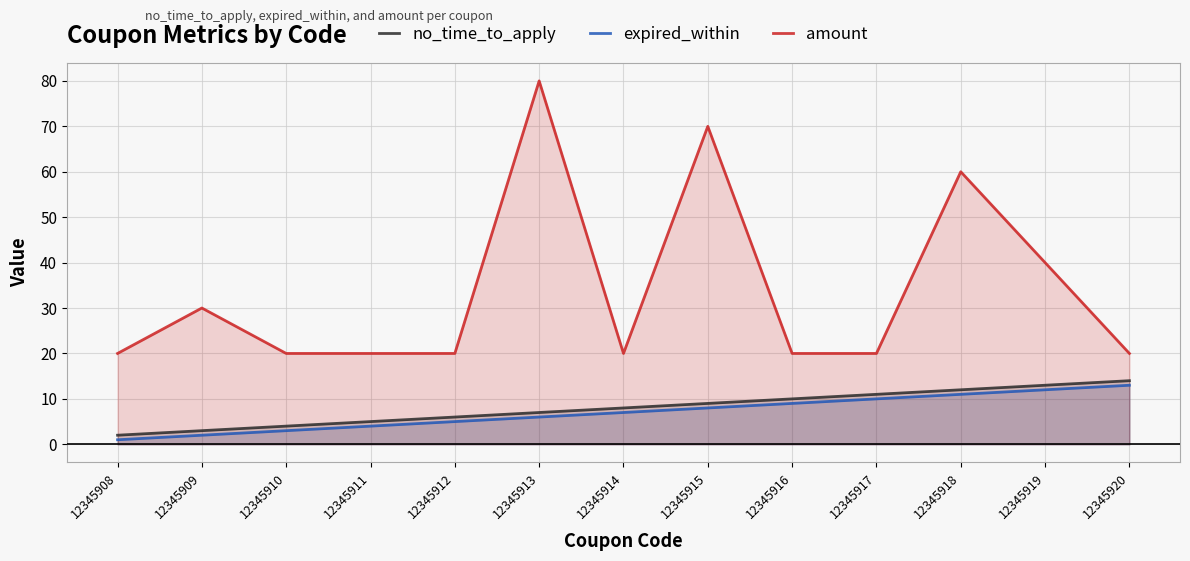

True or false: expired_within has a value of 2 at 12345909.

True